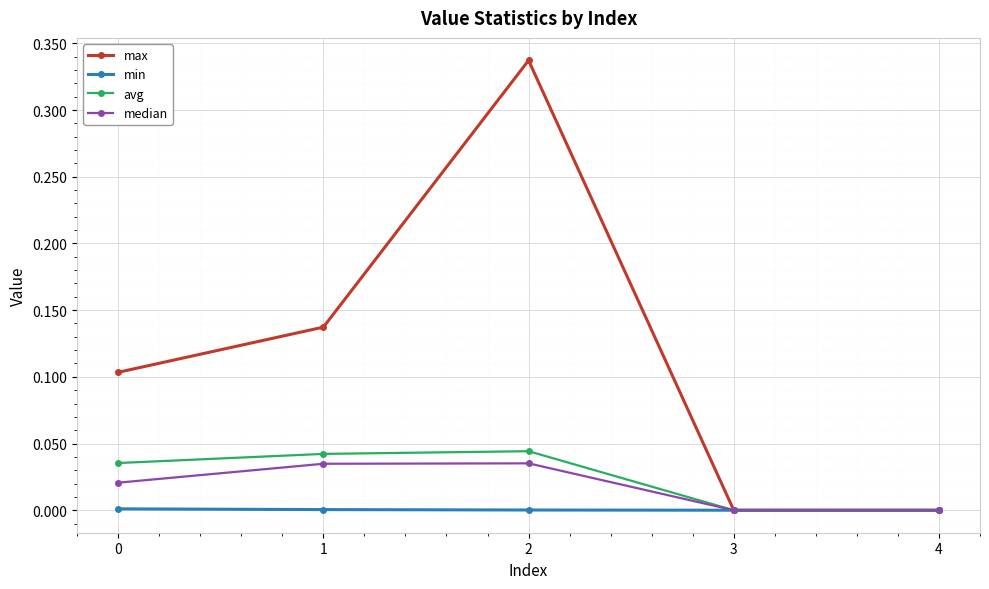

True or false: median has more than 0 points higher than both neighbors.

True